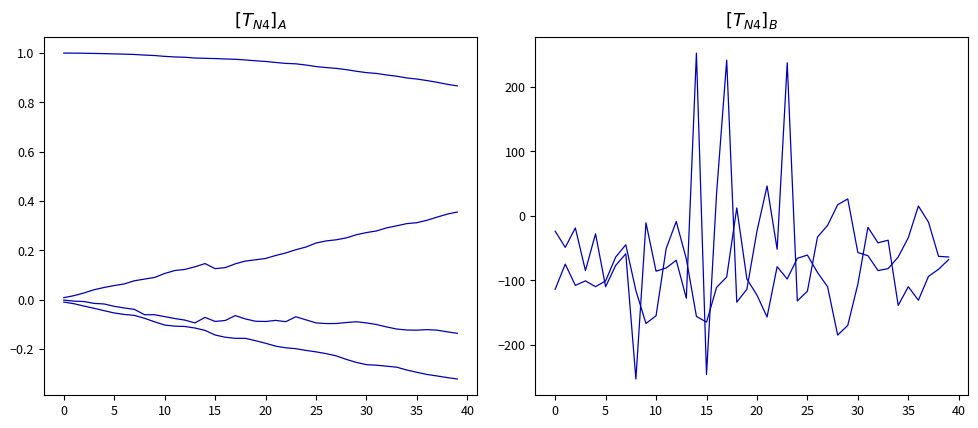

Between 30 and 30, which is larger?

30